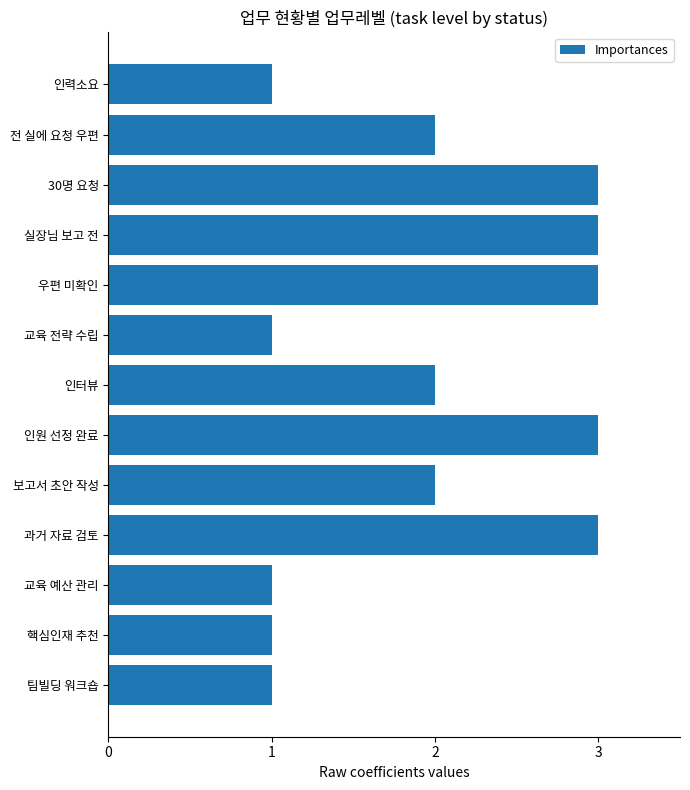

What is the ratio of the value at 전 실에 요청 우편 to the value at 과거 자료 검토?

0.7